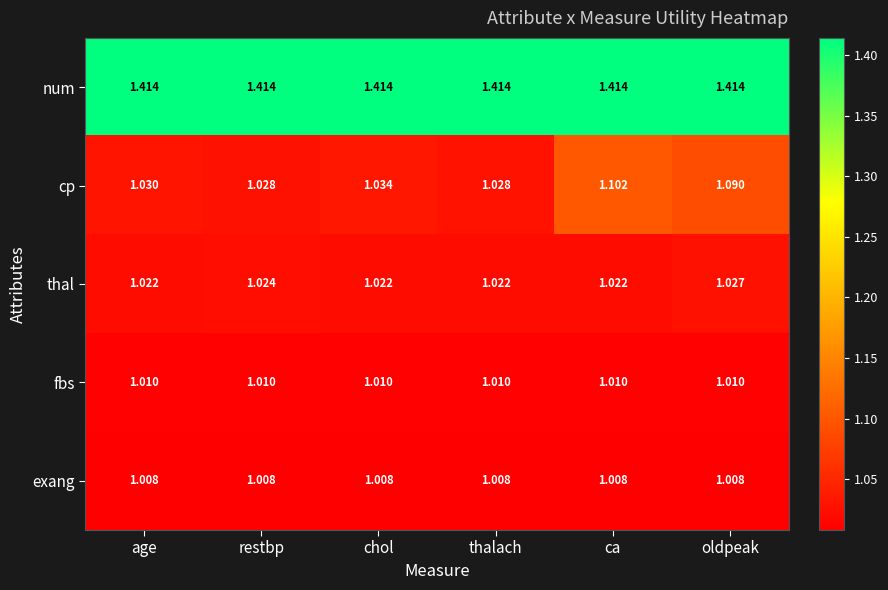

Which series changed the most between thalach and oldpeak?

cp